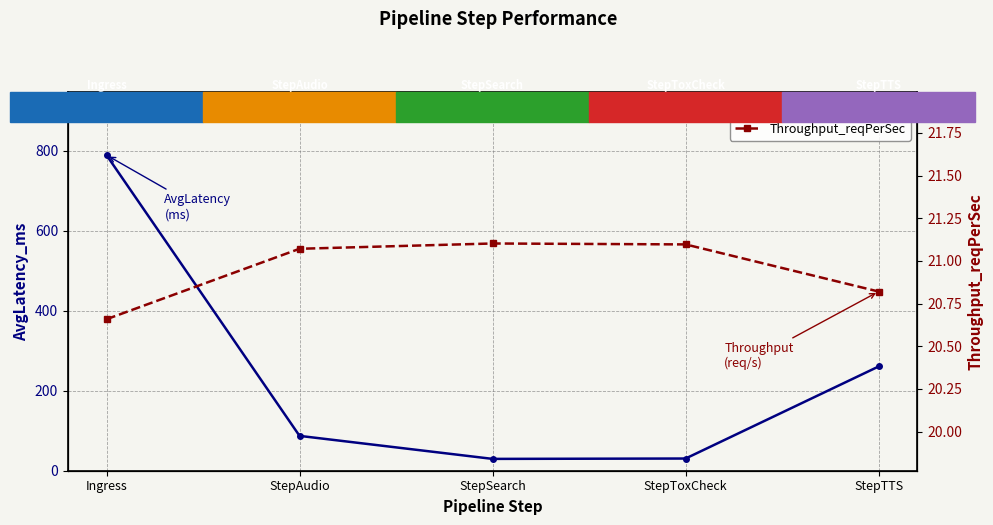

Where is Throughput_reqPerSec nearest to the value 20?

Ingress